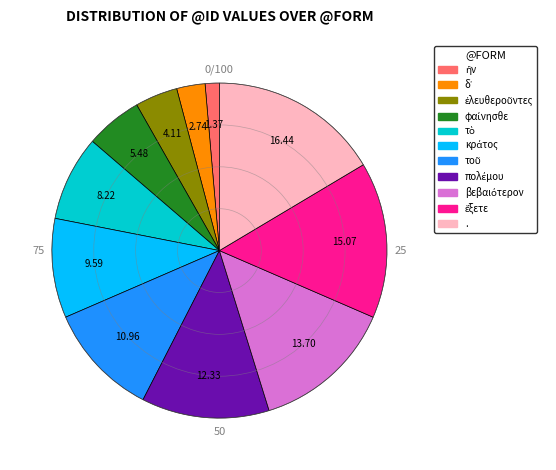

Which slice is the largest?

.